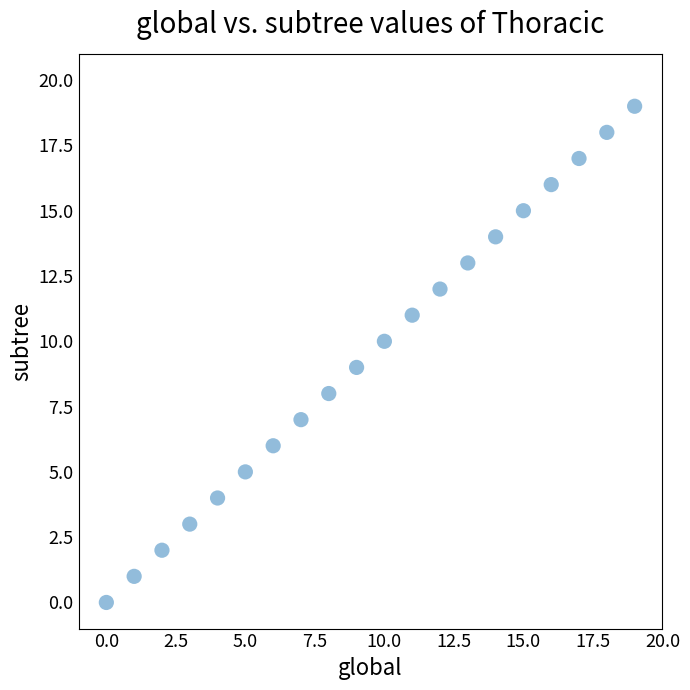

What is the range of Y values (max minus min)?

19